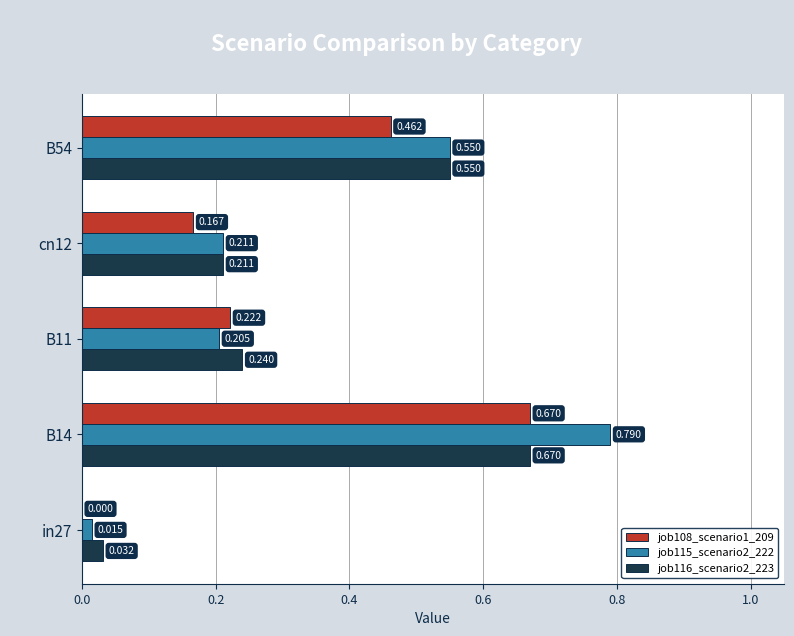

Is the value of job116_scenario2_223 at B54 greater than the value of job115_scenario2_222 at B14?

No